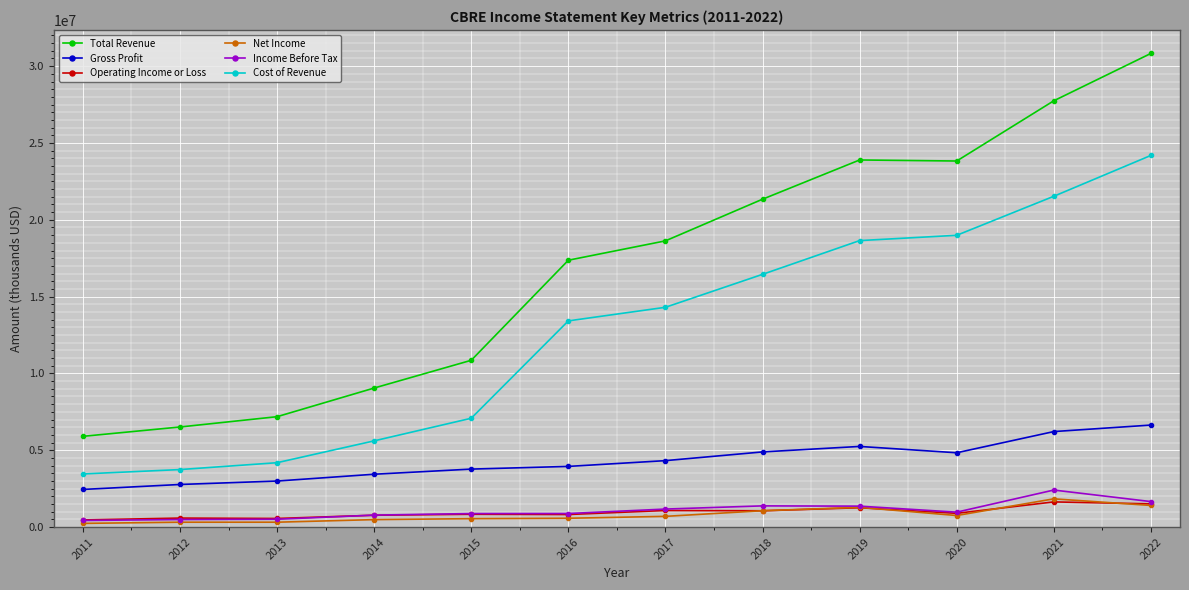

Which series has the largest range (max minus min)?

Total Revenue